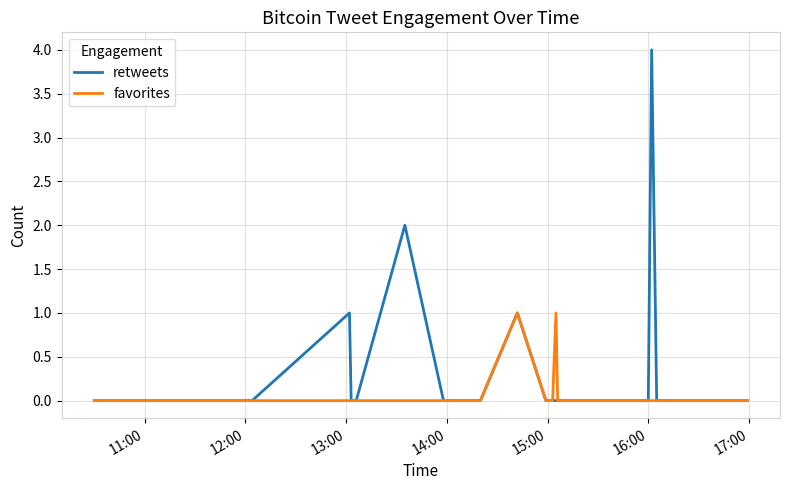

At how many categories does at least one series exceed 0?

5